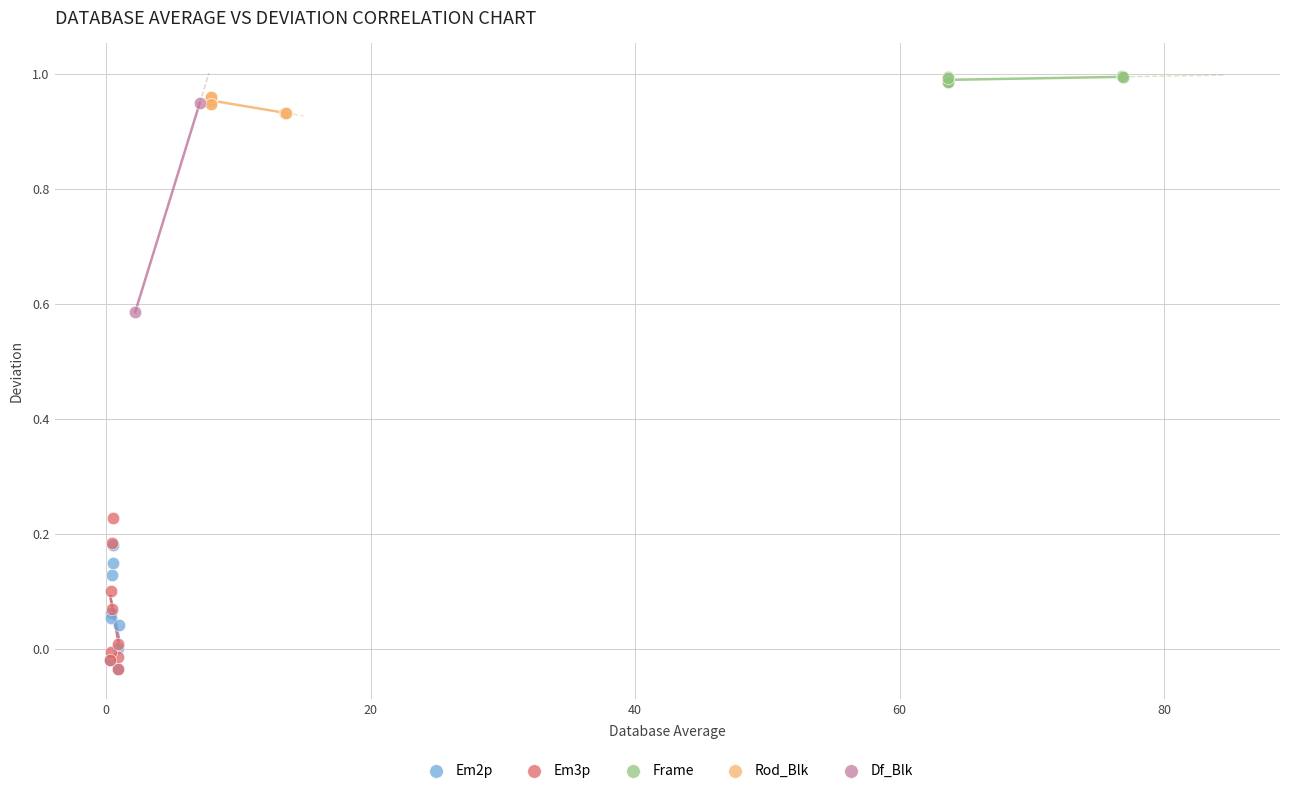

What are all the series names shown in the legend?

Em2p, Em3p, Frame, Rod_Blk, Df_Blk